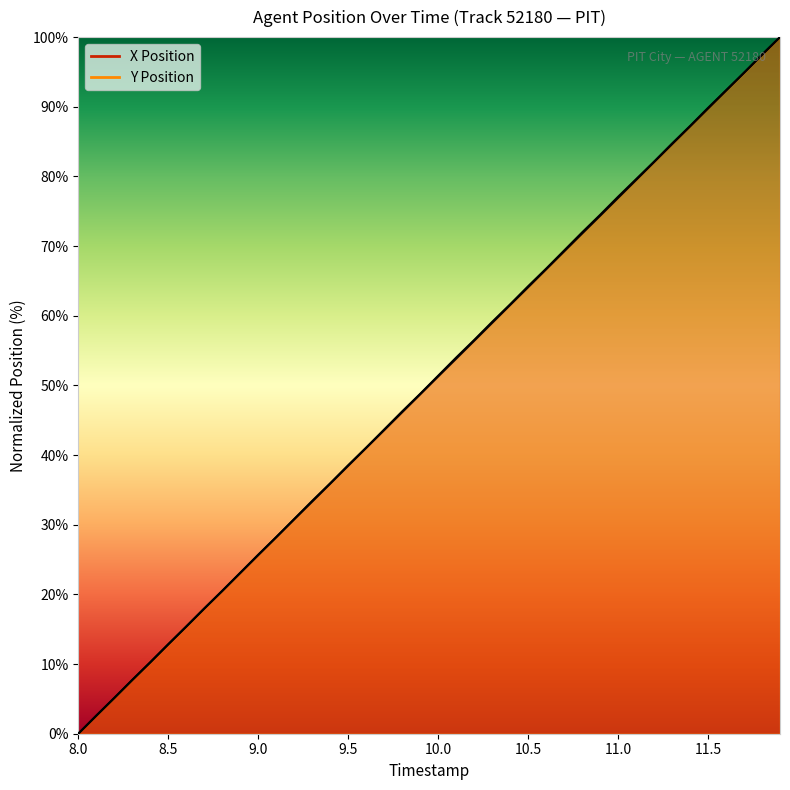

After their last crossing, which series has the higher values: Y Position or X Position?

Y Position